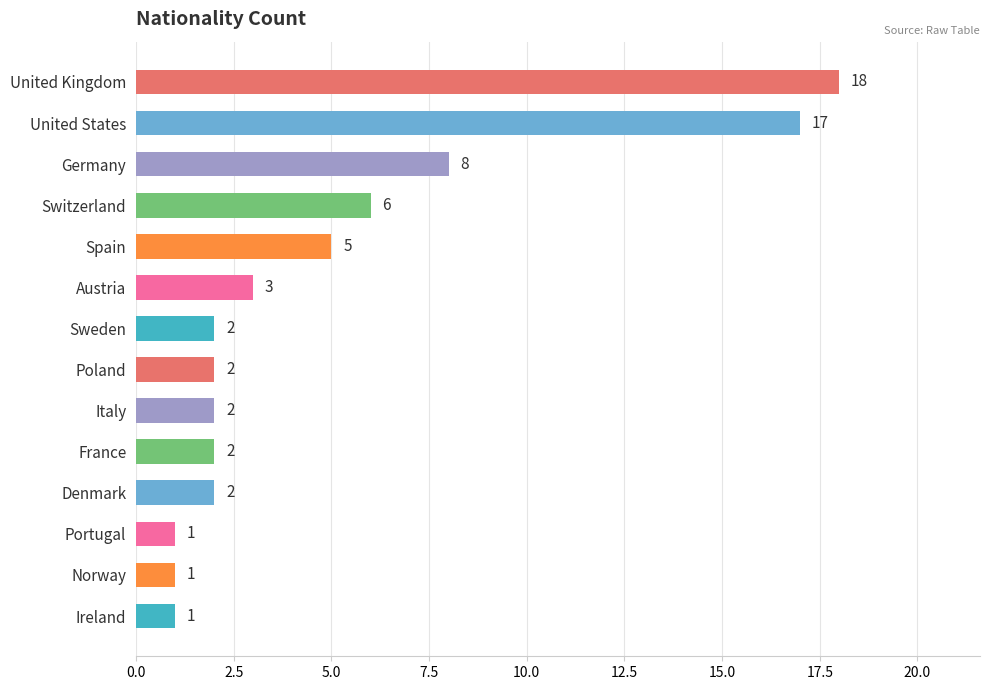

What position from the bottom is Portugal?

3